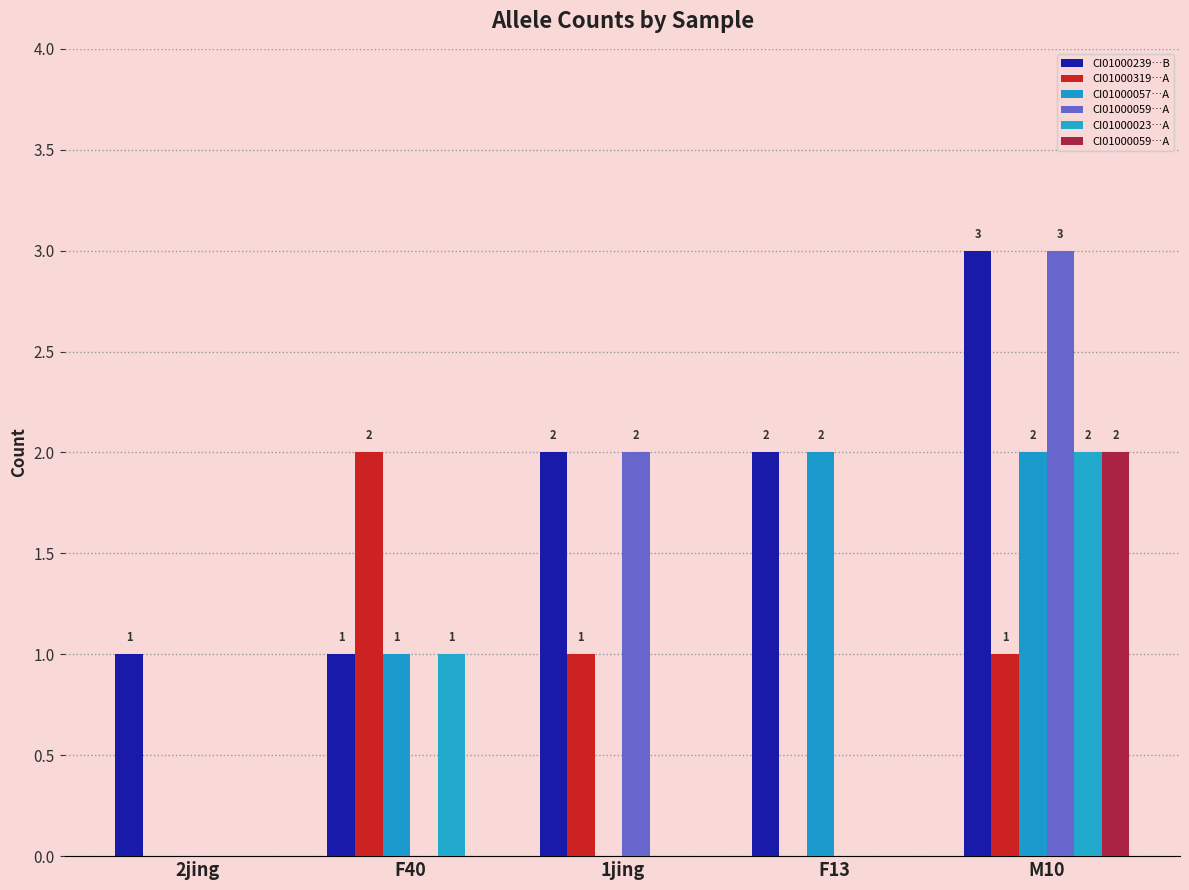

How many series are shown in this chart?

6